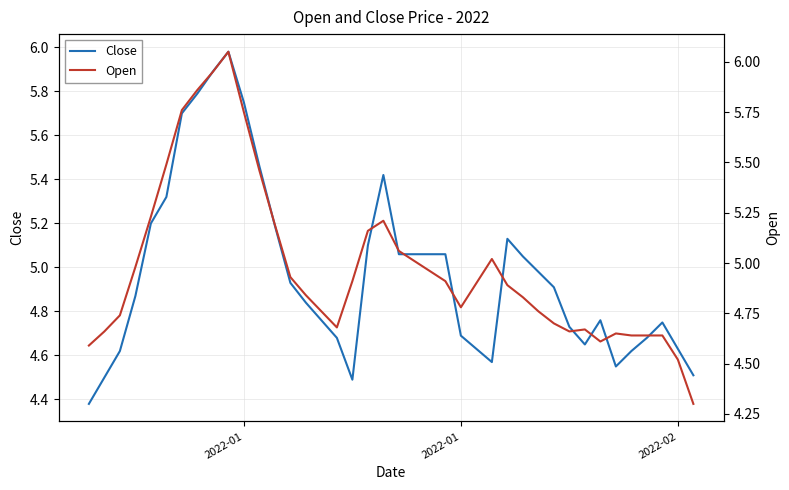

How many lines are shown in the chart?

2